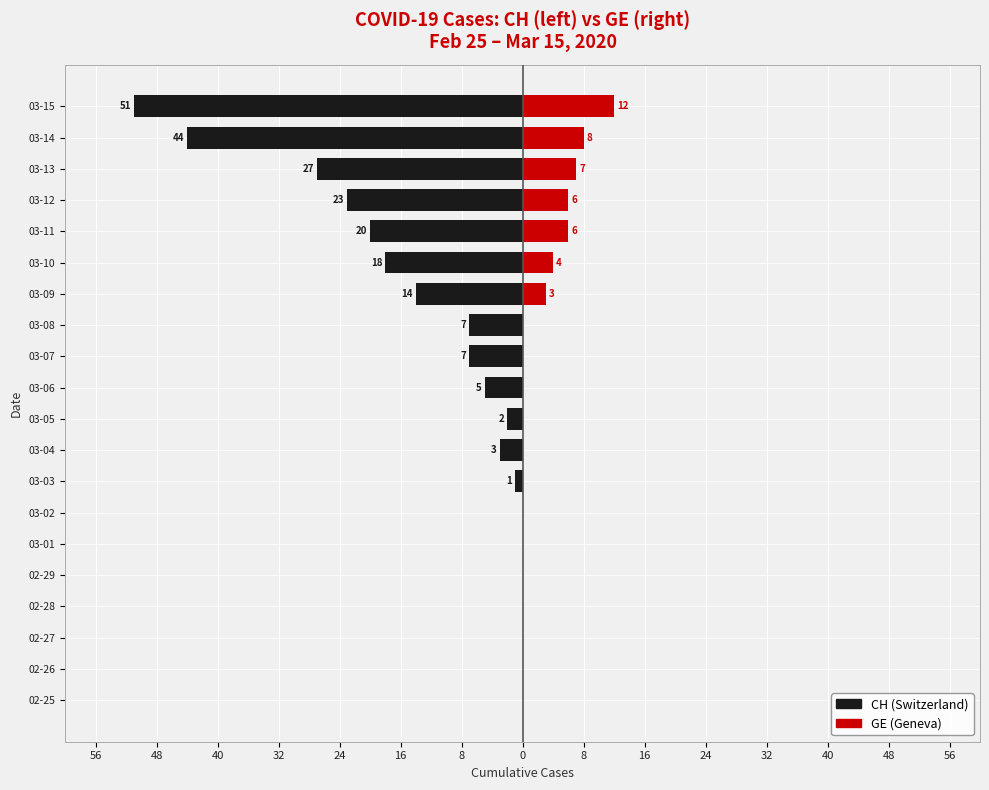

Reading right to left, extract all data points from this chart.

CH: -51	-44	-27	-23	-20	-18	-14	-7	-7	-5	-2	-3	-1	0	0	0	0	0	0	0
GE: 12	8	7	6	6	4	3	0	0	0	0	0	0	0	0	0	0	0	0	0